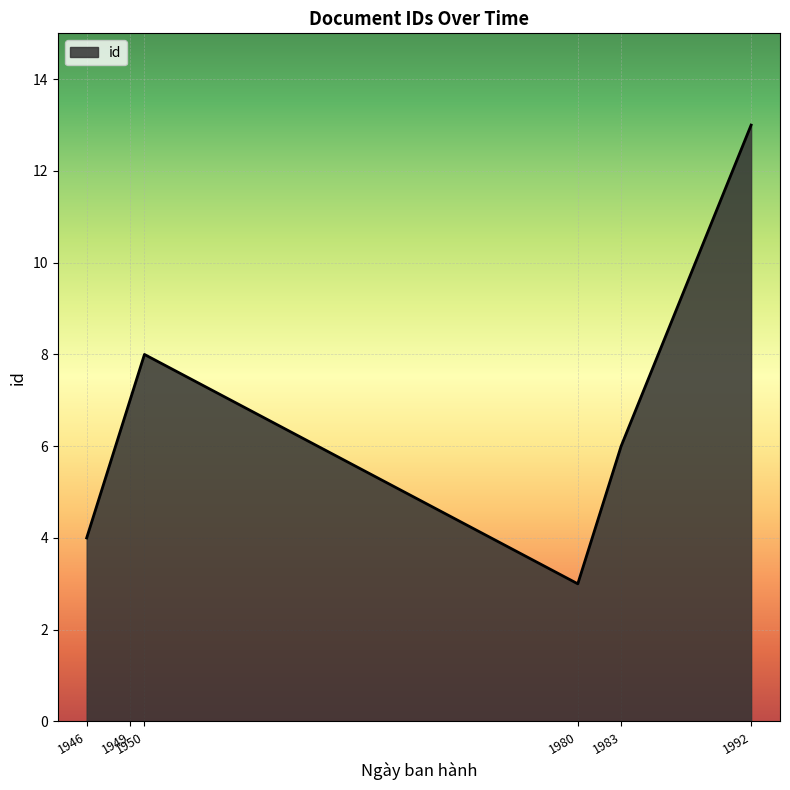

What is the difference between the maximum and minimum values?

10